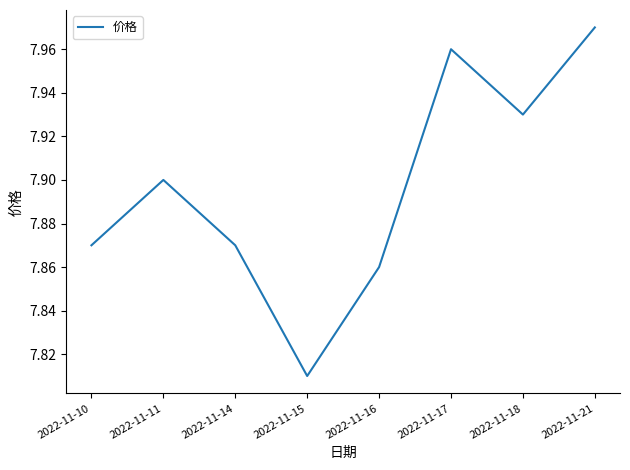

How many lines are shown in the chart?

1